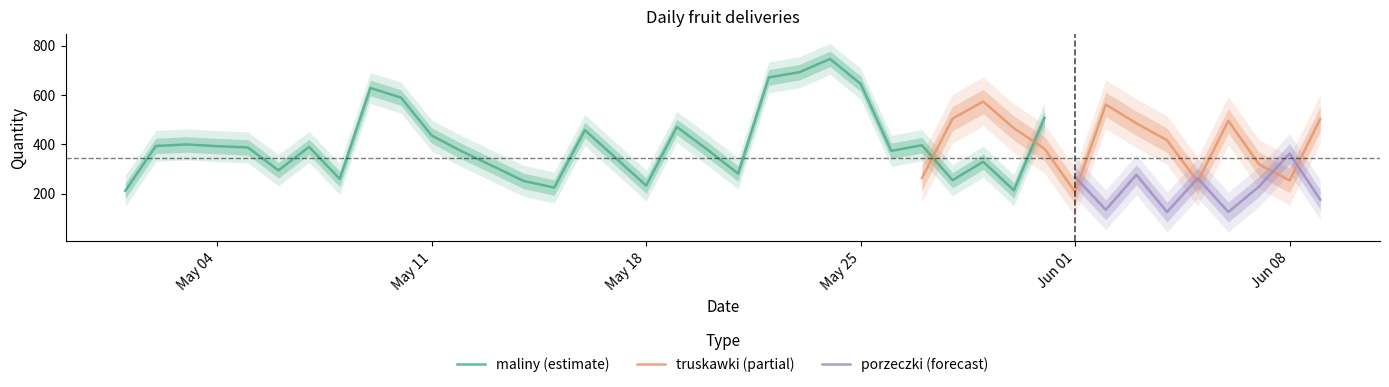

What is the highest value of the maliny (estimate) series?

746